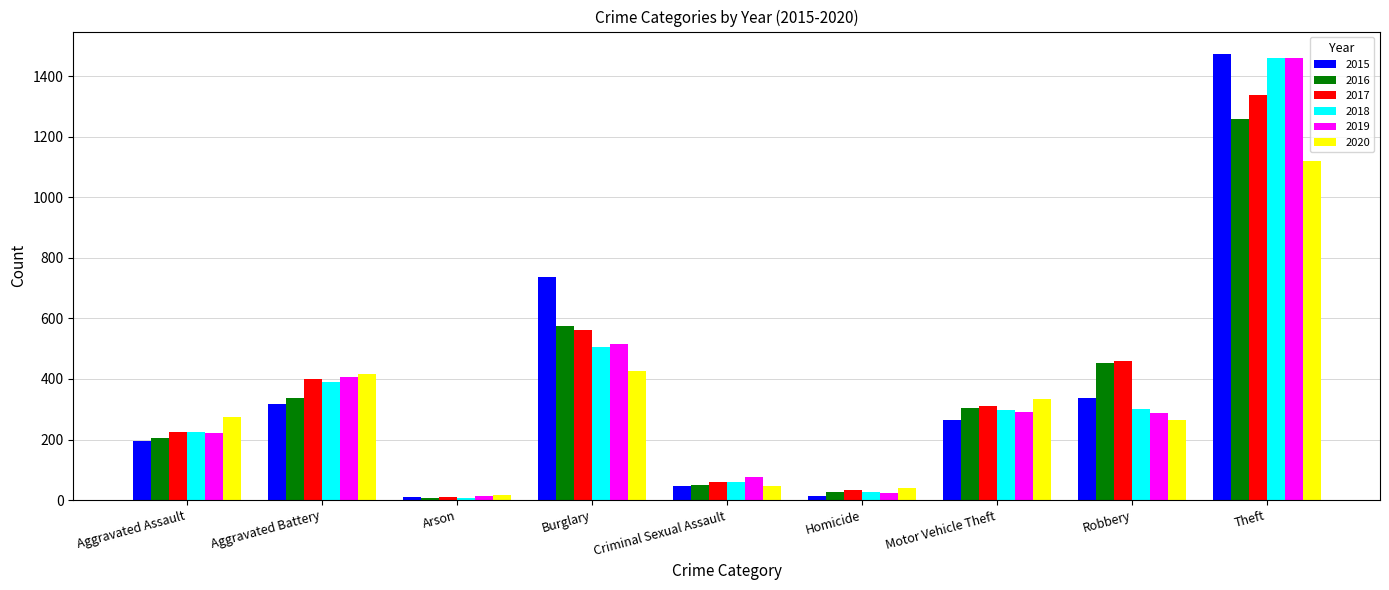

What is the maximum value shown in the chart?

1474